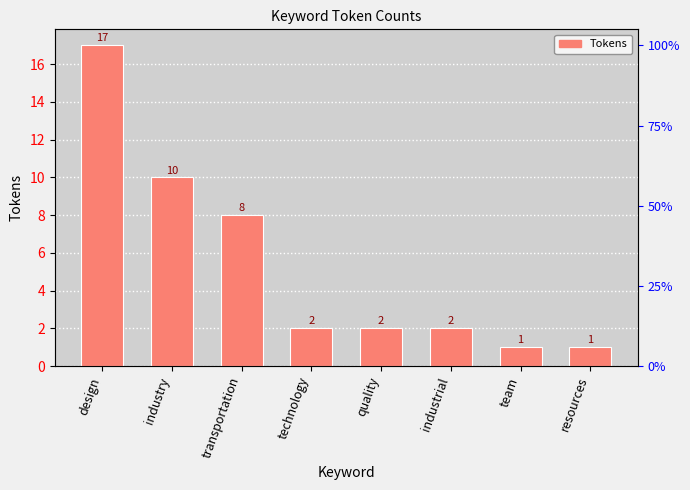

Reading left to right, list all the values displayed in this chart.

design=17	industry=10	transportation=8	technology=2	quality=2	industrial=2	team=1	resources=1